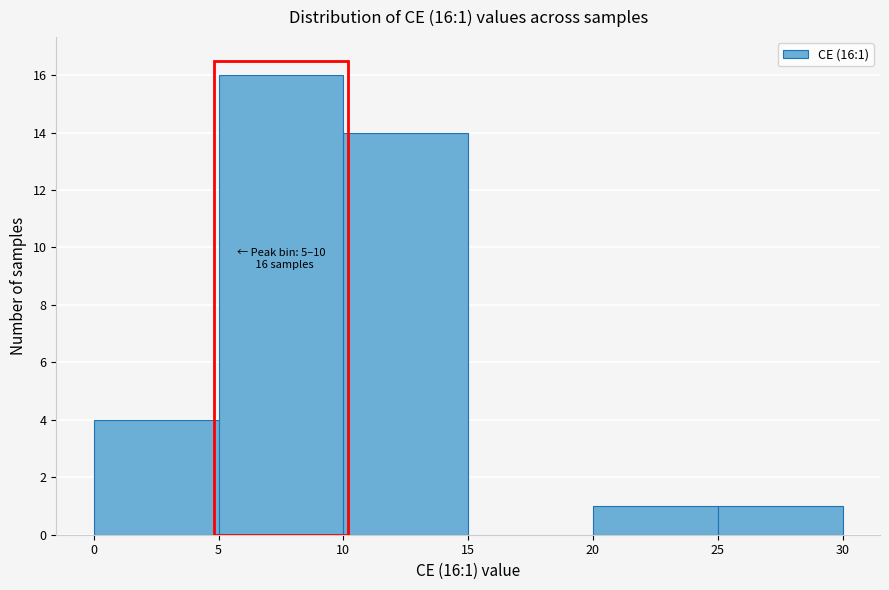

Over which range of the x-axis is the bar tallest?

5 to 10